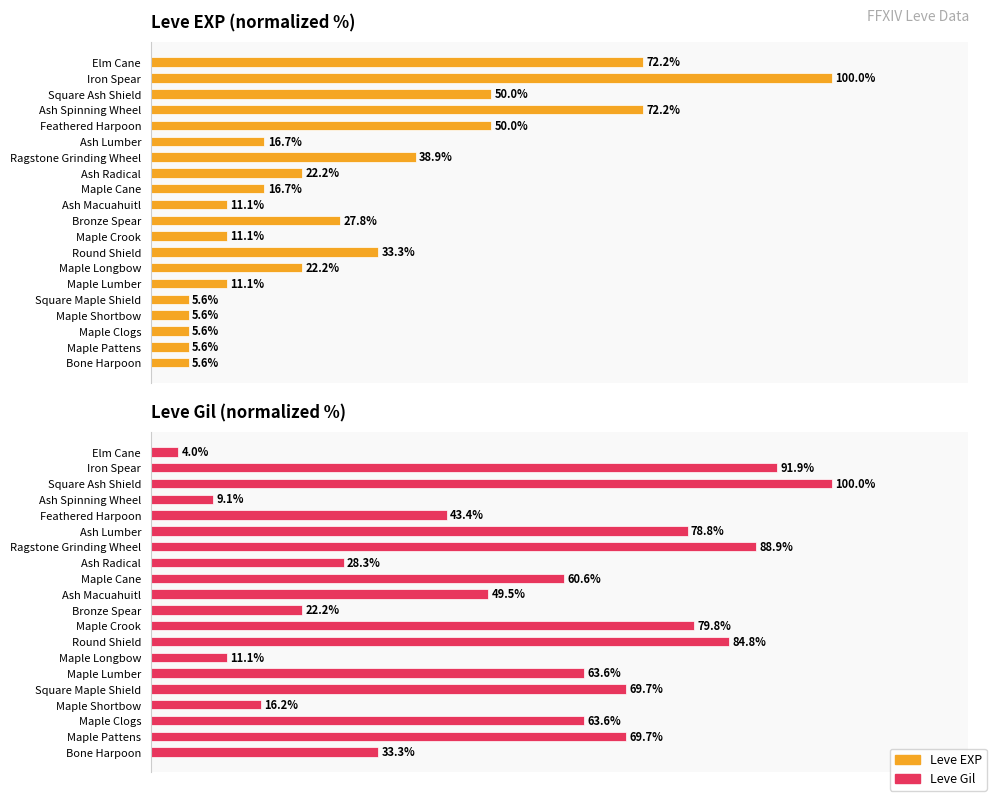

Reading left to right, what are all the values shown in this chart?

Leve EXP: 5.6	5.6	5.6	5.6	5.6	11.1	22.2	33.3	11.1	27.8	11.1	16.7	22.2	38.9	16.7	50.0	72.2	50.0	100.0	72.2
Leve Gil: 33.3	69.7	63.6	16.2	69.7	63.6	11.1	84.8	79.8	22.2	49.5	60.6	28.3	88.9	78.8	43.4	9.1	100.0	91.9	4.0